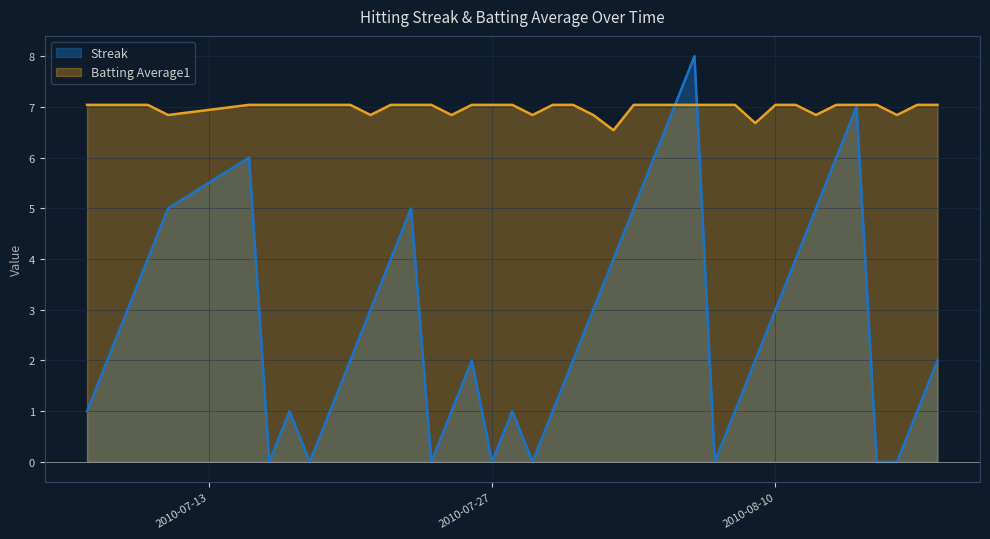

At which label does Streak reach its peak?

2010-08-06